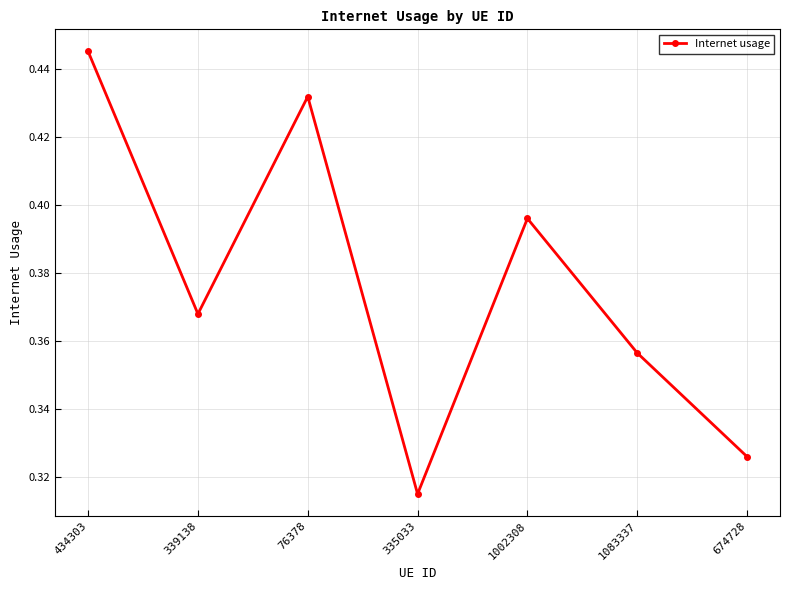

What is the difference between the maximum and minimum values?

0.1